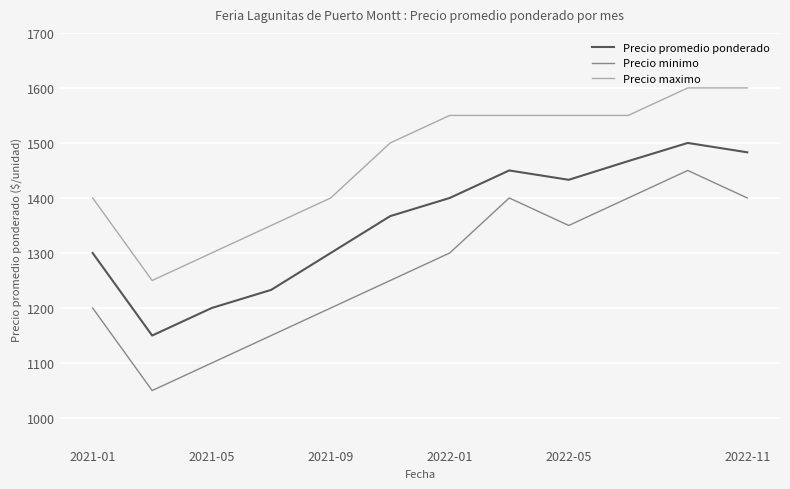

List the series in order of their peak value, lowest first.

Precio minimo, Precio promedio ponderado, Precio maximo